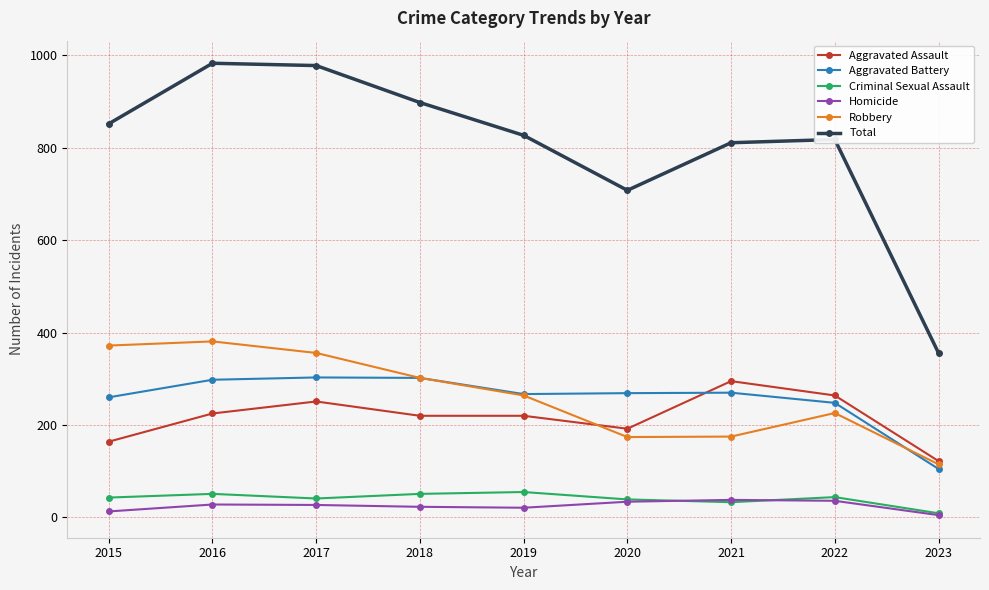

What is the difference between the maximum and minimum values in the Criminal Sexual Assault series?

46